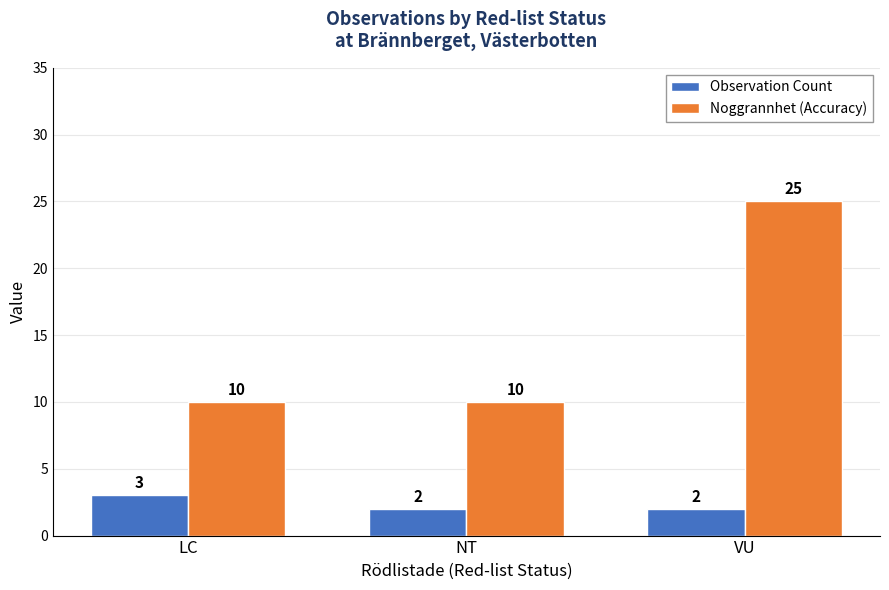

Reading left to right, what are all the values shown in this chart?

Observation Count: 3	2	2
Noggrannhet (Accuracy): 10	10	25